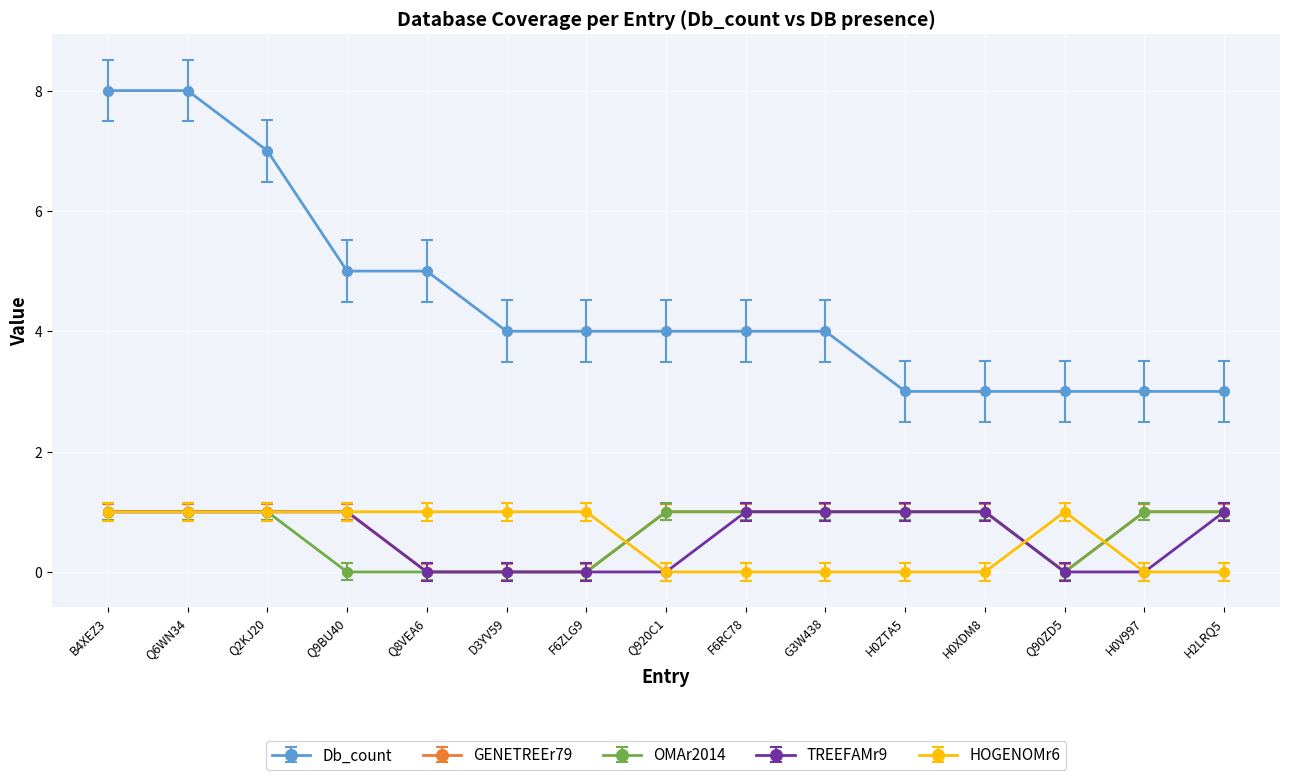

What is the label of the 2nd point from the right?

H0V997